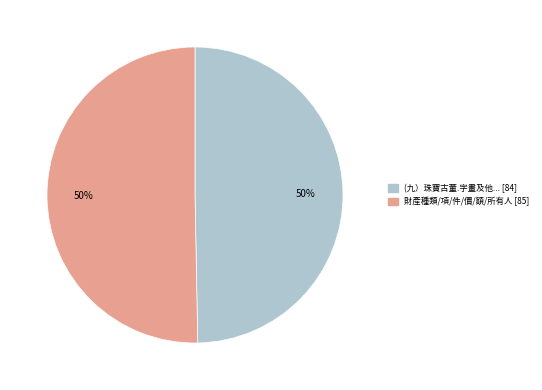

Combined, do 財產種類/項/件/價/額/所有人 [85] and (九）珠寶古董.字畫及他... [84] account for over 50%?

Yes